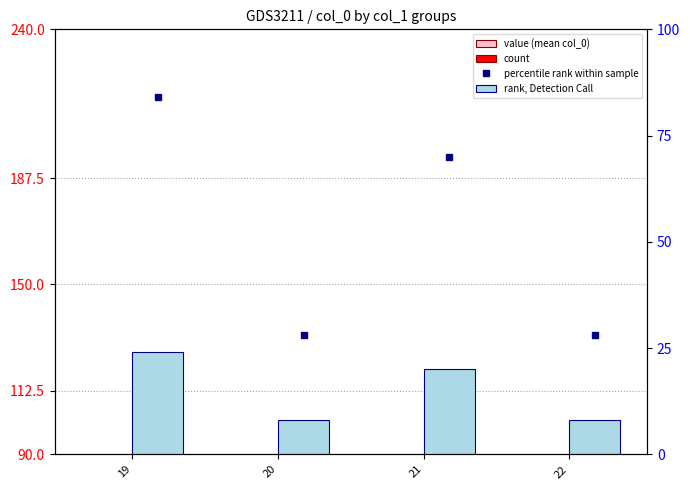

How many rank, Detection Call values are between 8 and 24?

4